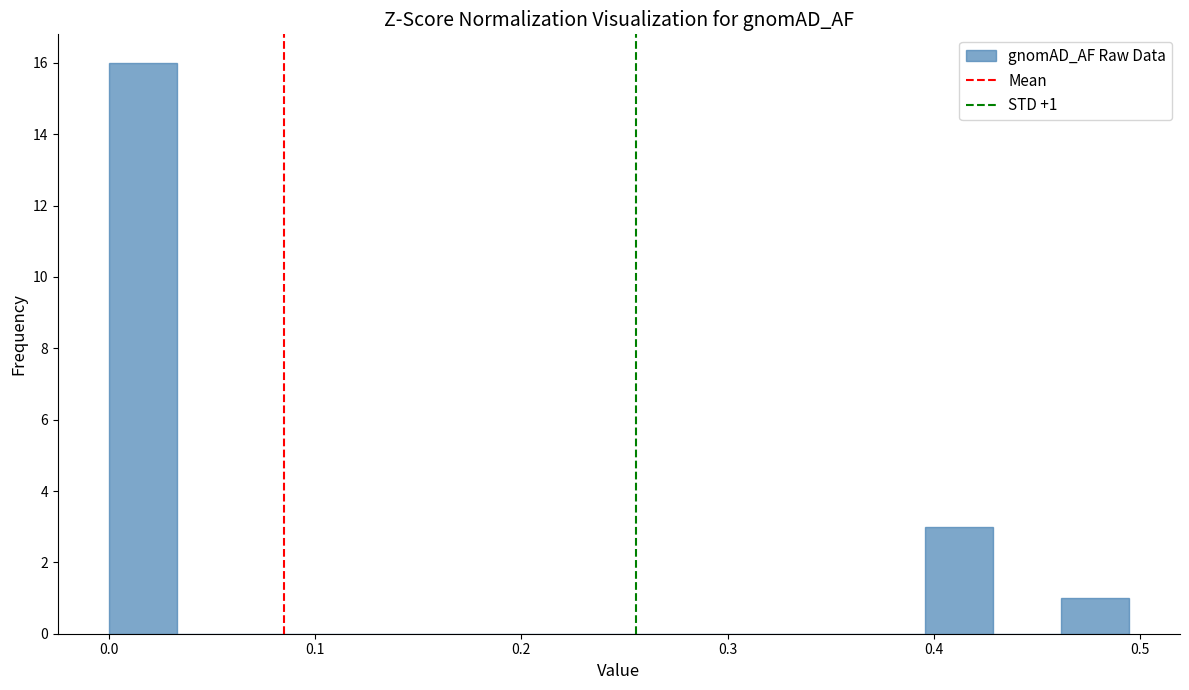

Read against the x-axis, roughly where is the centre of the tallest bar?

0.02